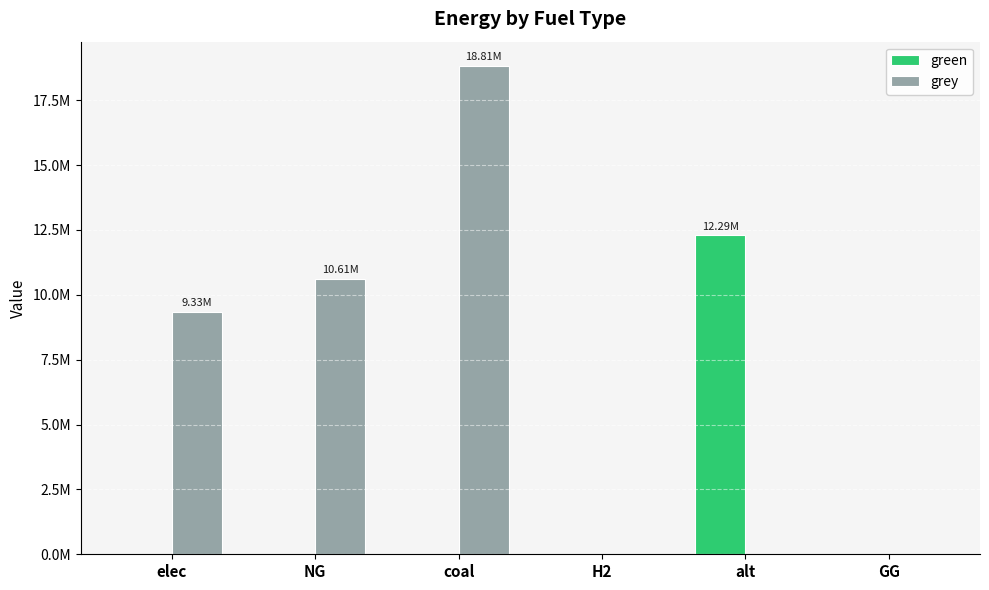

What are all the series names shown in the legend?

green, grey